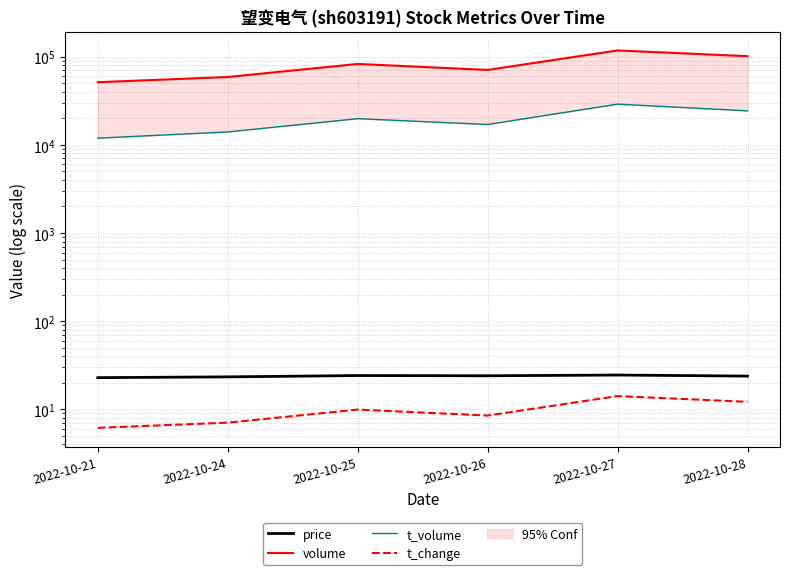

Which label corresponds to the largest value in the chart?

2022-10-27